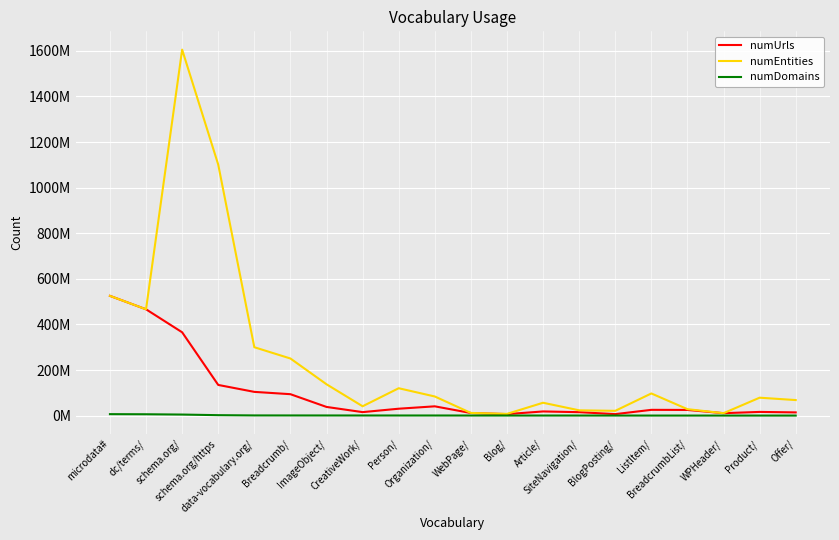

What is the total value across all series at SiteNavigation/?

38622621